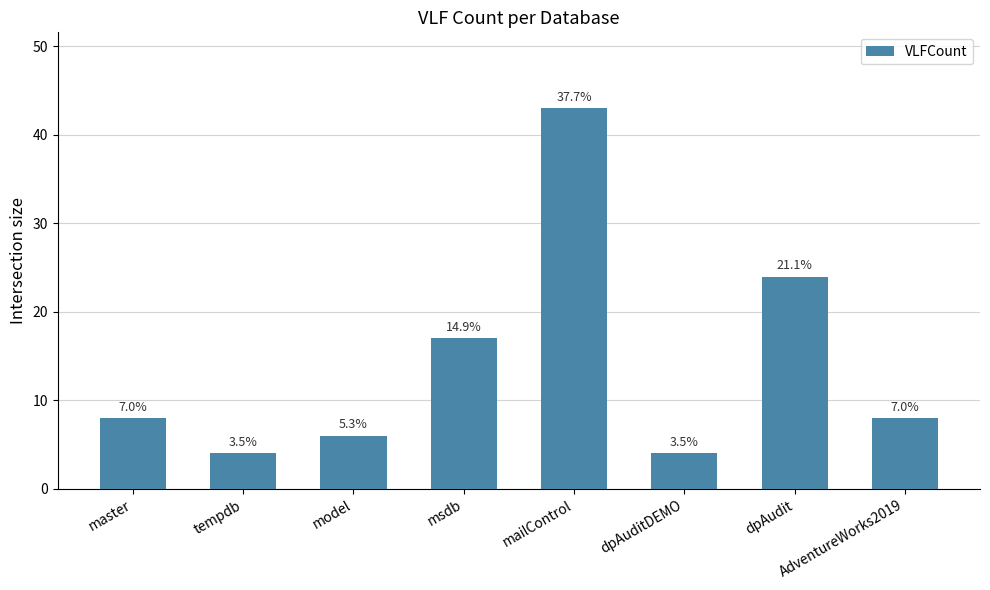

Does the chart contain any negative values?

No